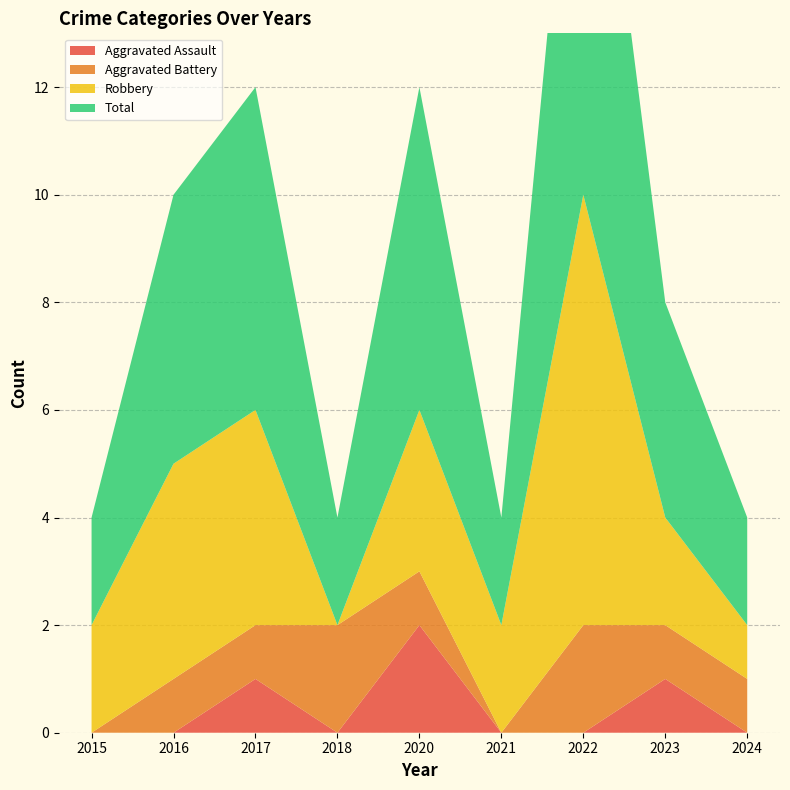

Reading left to right, extract all data points from this chart.

Aggravated Assault: 0	0	1	0	2	0	0	1	0
Aggravated Battery: 0	1	1	2	1	0	2	1	1
Robbery: 2	4	4	0	3	2	8	2	1
Total: 2	5	6	2	6	2	10	4	2